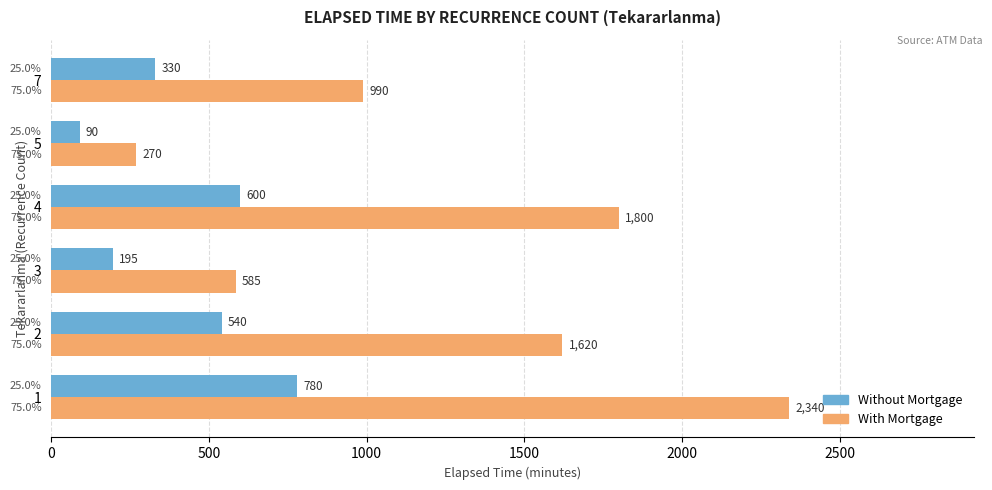

The value of With Mortgage at 1 is 2340. True or false?

True